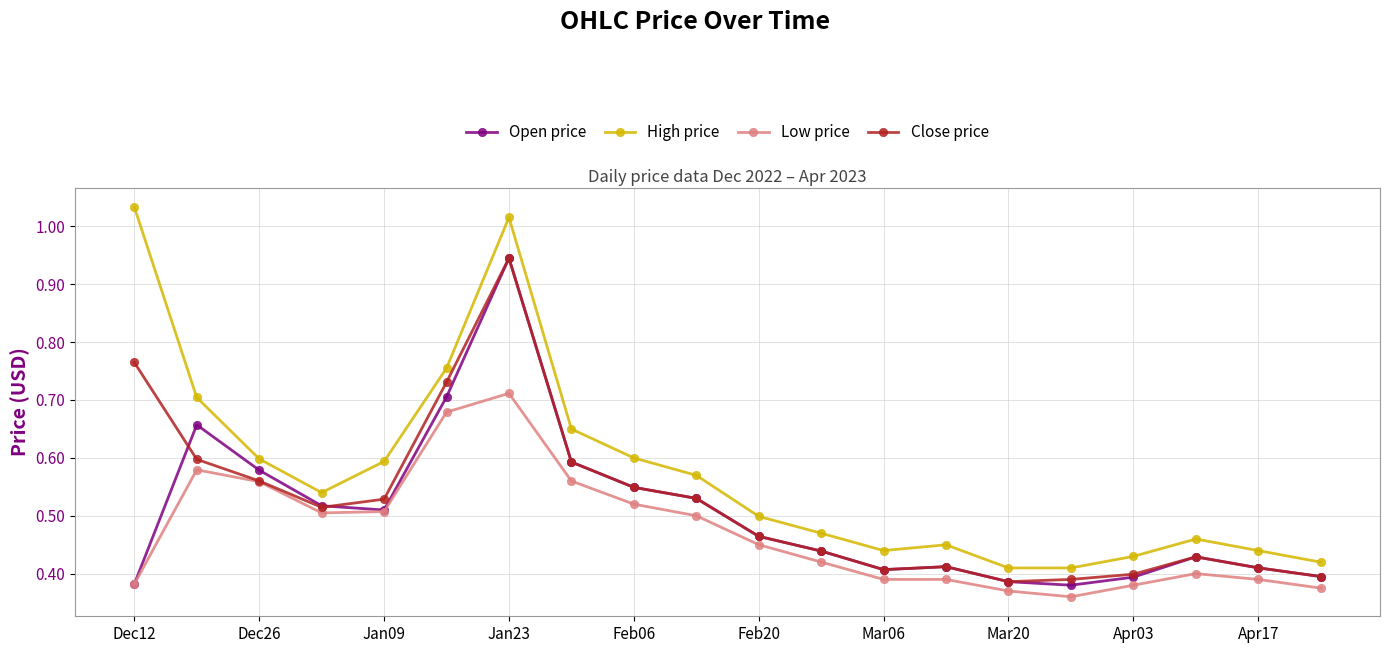

Which series has the largest total across all categories?

High price